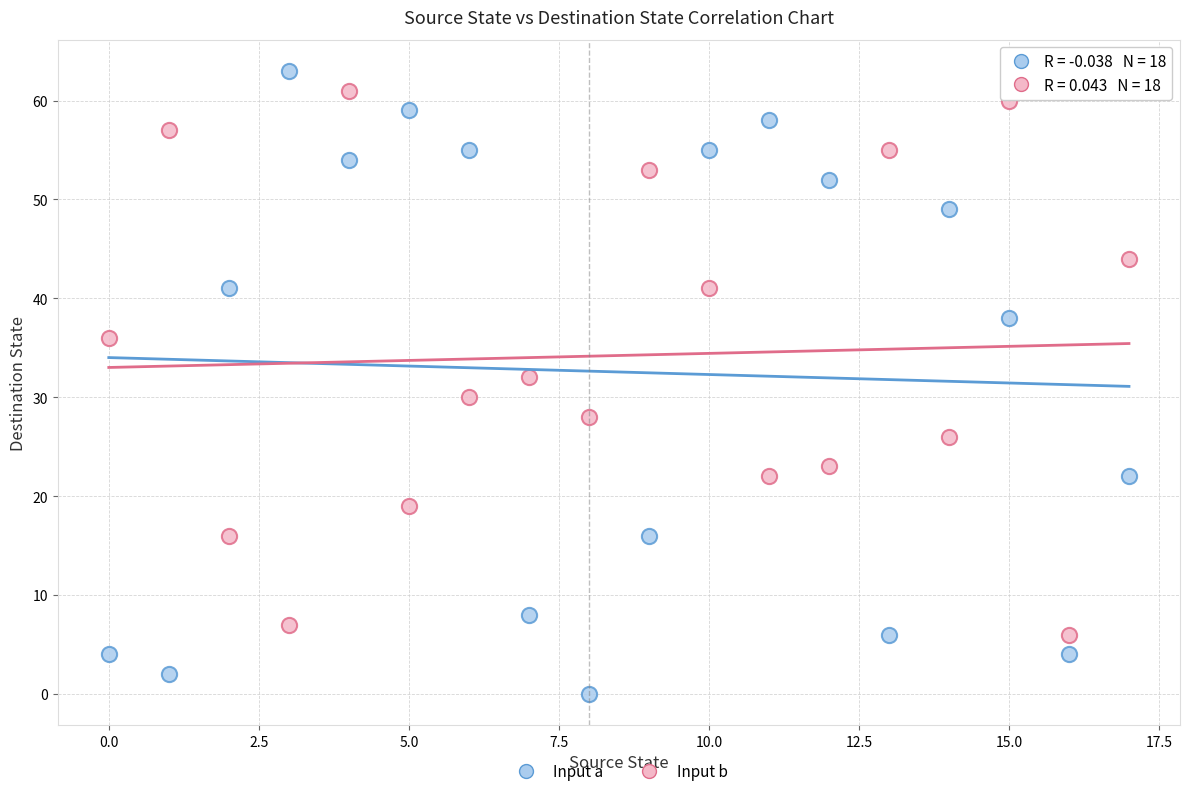

Across all data points, what is the range of Y values (max minus min)?

63